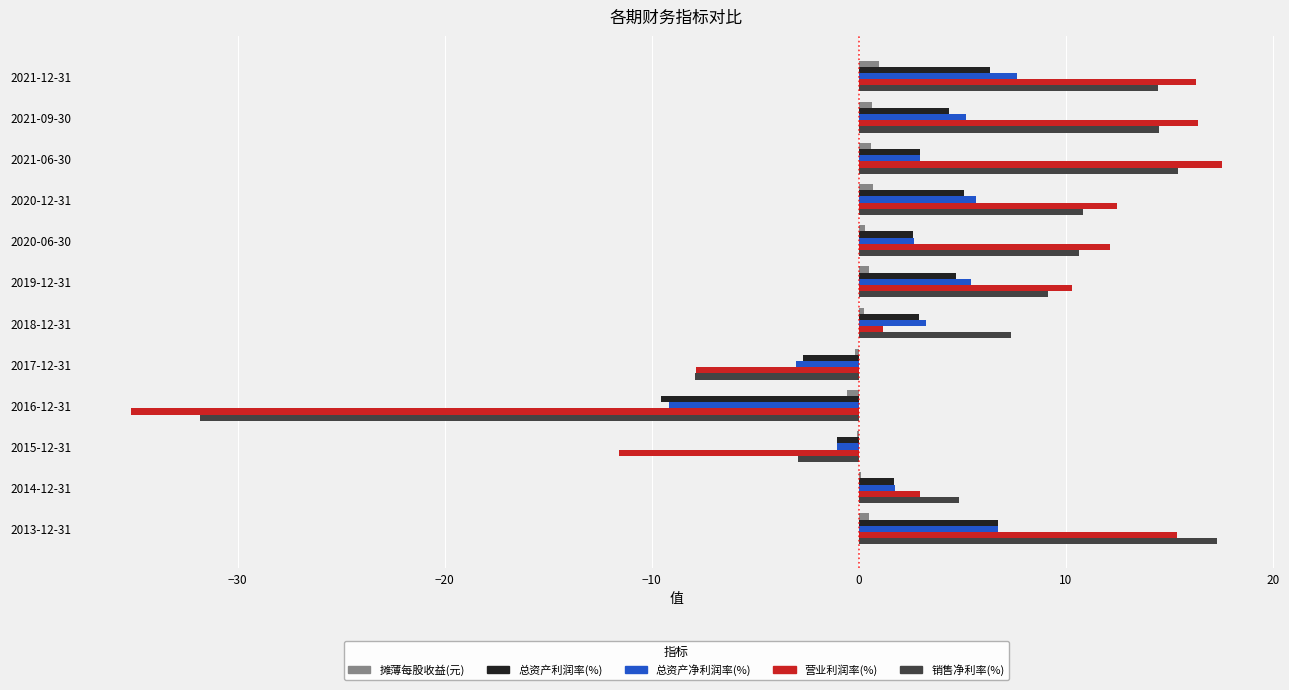

What is the sum of all 总资产利润率(%) values?

24.0